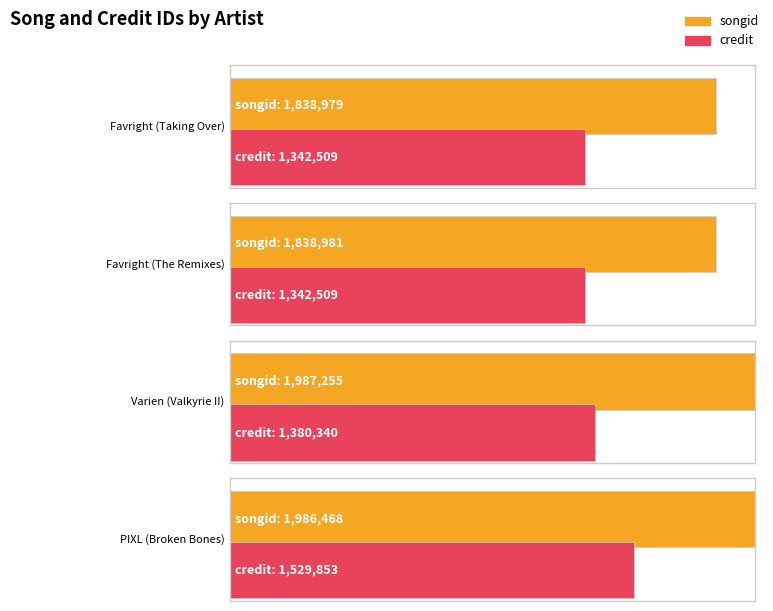

Is it true that credit equals 2080506 at PIXL (Broken Bones)?

False